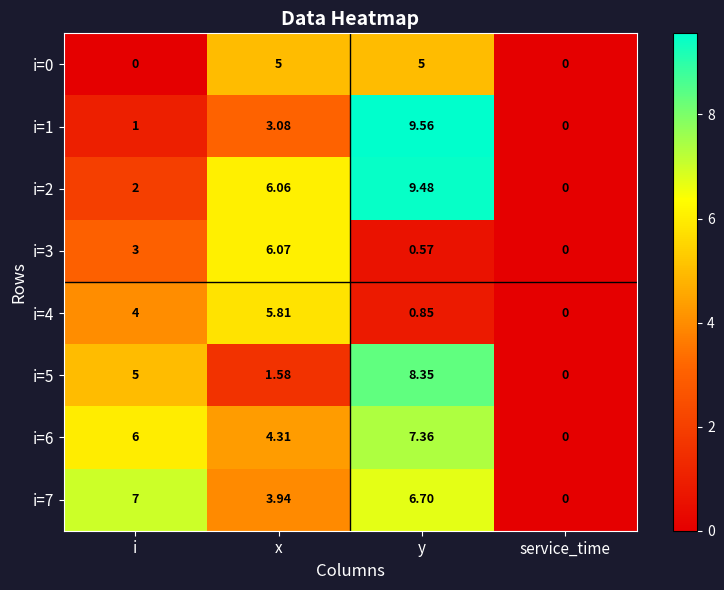

At which label does i=4 reach its minimum?

service_time